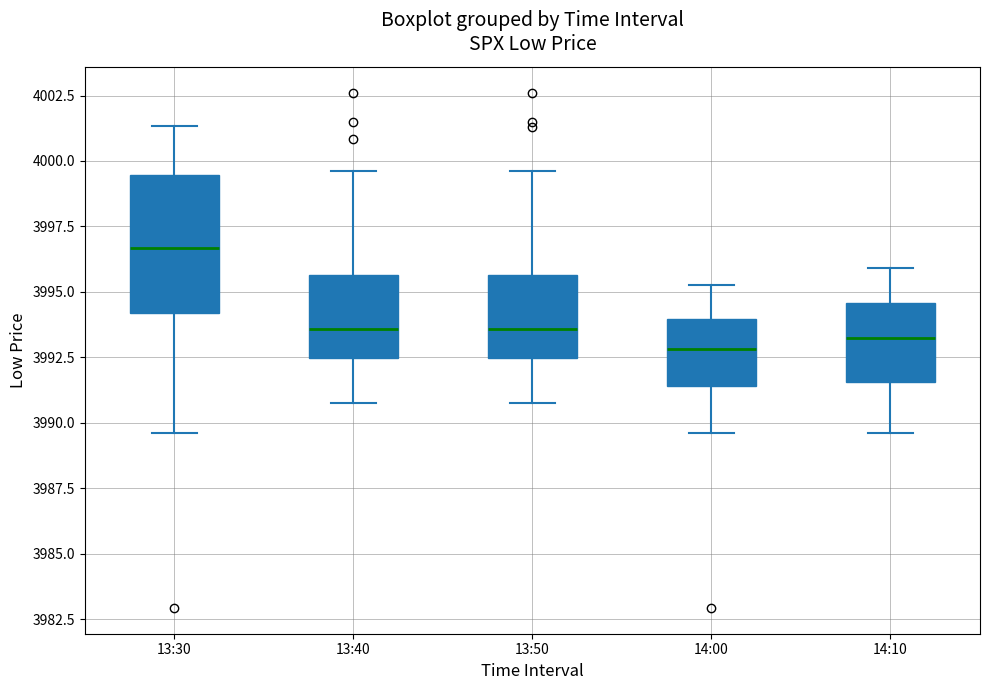

Reading left to right, transcribe this box plot: for each box, give where its median line is, the range the box spans, and where its two whiskers end, as read against the y-axis. The values are not printed on the chart, so give them approximately, as read against the axis.

13:30: median 3996.5, box 3994.0 to 3999.5, whiskers 3989.5 to 4001.5
13:40: median 3993.5, box 3992.5 to 3995.5, whiskers 3991.0 to 3999.5
13:50: median 3993.5, box 3992.5 to 3995.5, whiskers 3991.0 to 3999.5
14:00: median 3993.0, box 3991.5 to 3994.0, whiskers 3989.5 to 3995.5
14:10: median 3993.0, box 3991.5 to 3994.5, whiskers 3989.5 to 3996.0